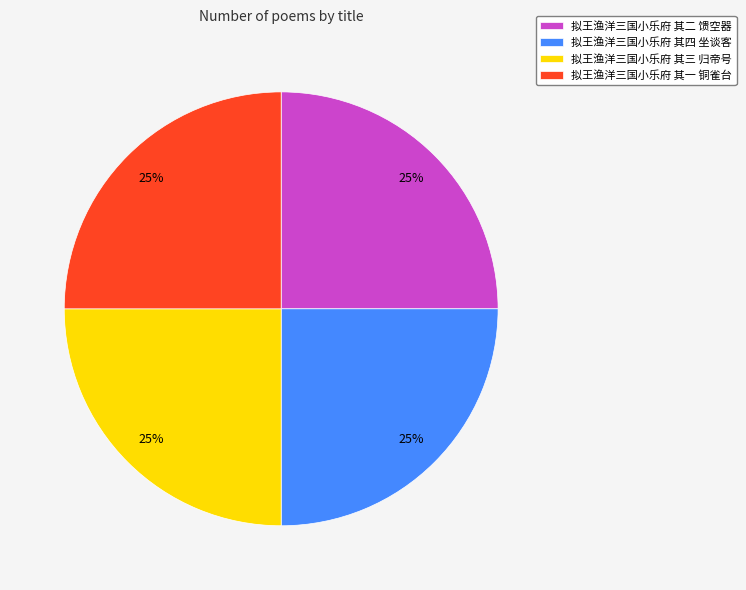

Approximately how many times larger is the value at 拟王渔洋三国小乐府 其三 归帝号 compared to 拟王渔洋三国小乐府 其二 馈空器?

1.0